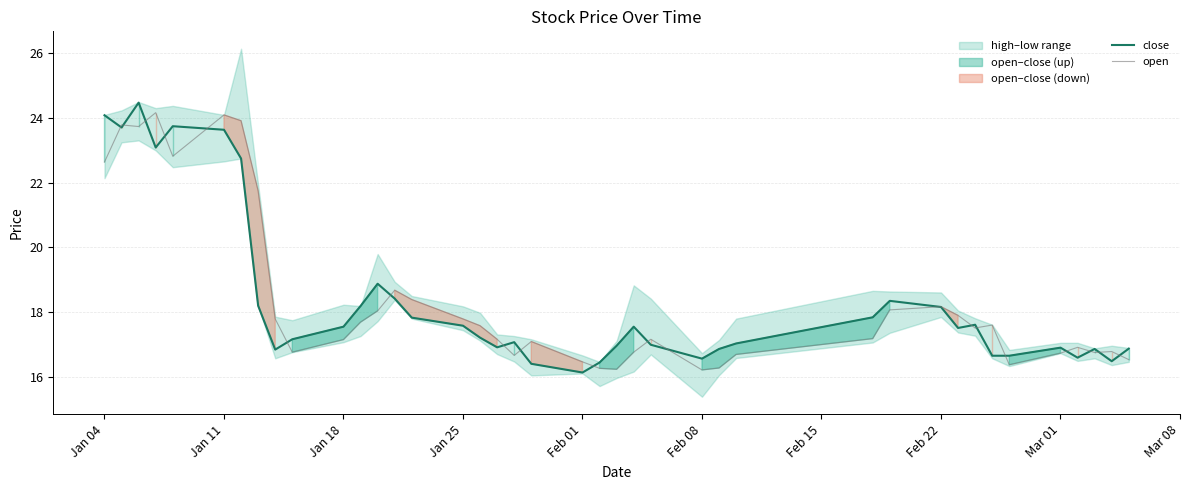

Which series has the largest total across all categories?

open